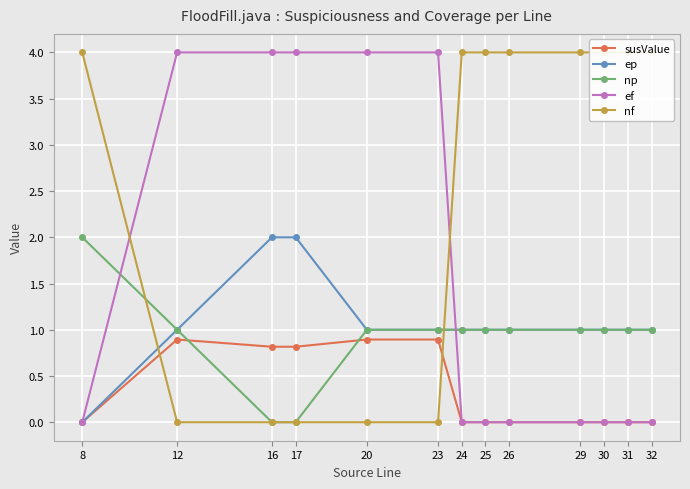

What are all the series names shown in the legend?

susValue, ep, np, ef, nf